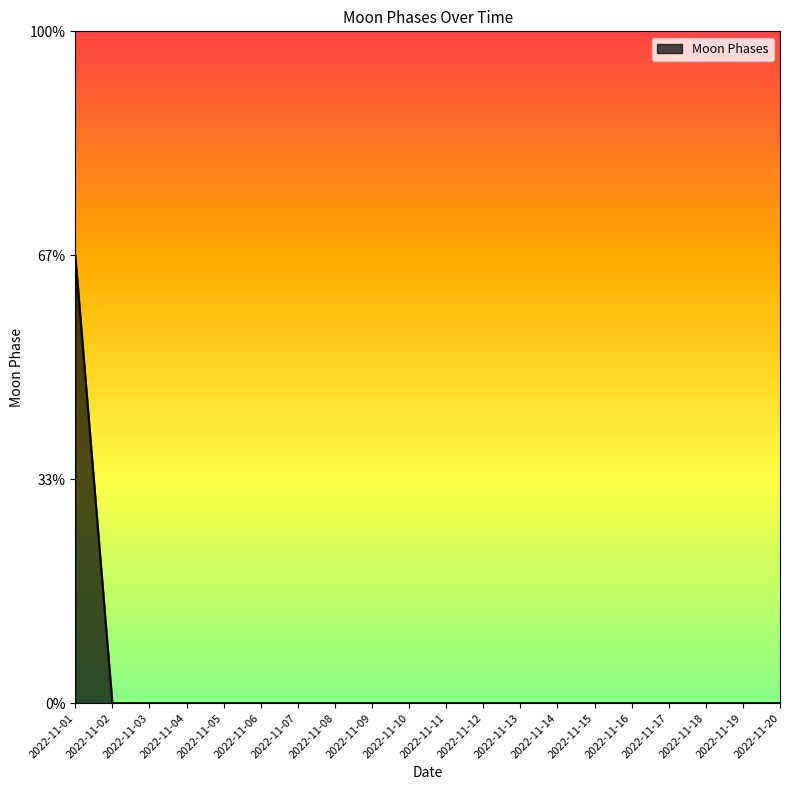

The chart shows a value of 2 at 2022-11-01. True or false?

True